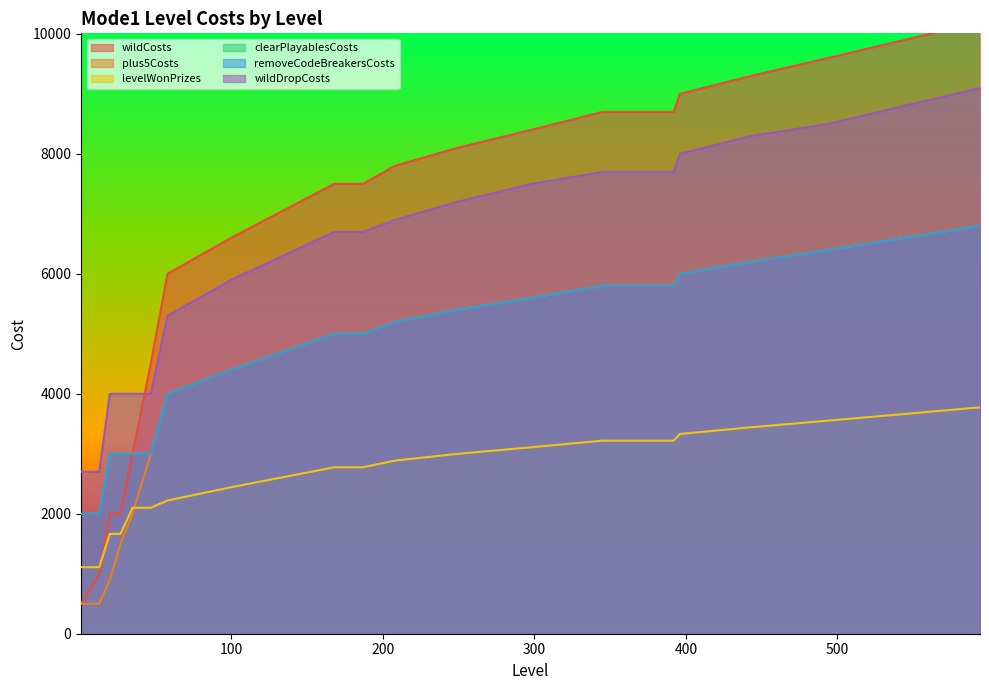

How many lines are shown in the chart?

6